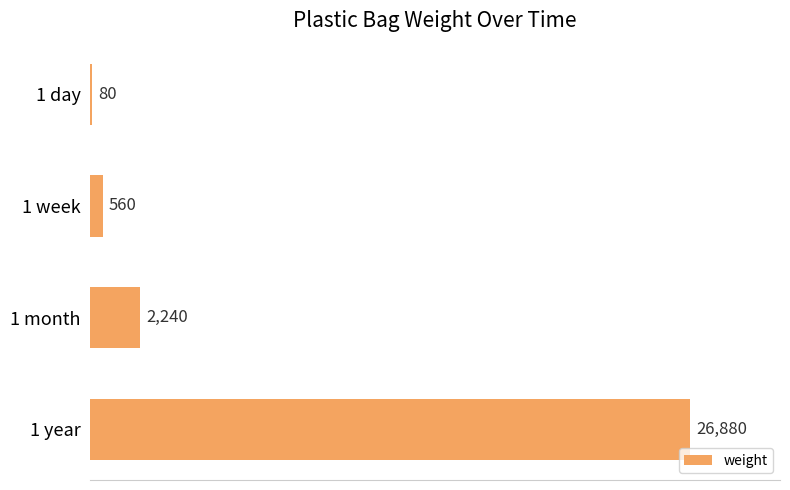

Reading top to bottom, extract all data points from this chart.

1 day=80	1 week=560	1 month=2240	1 year=26880